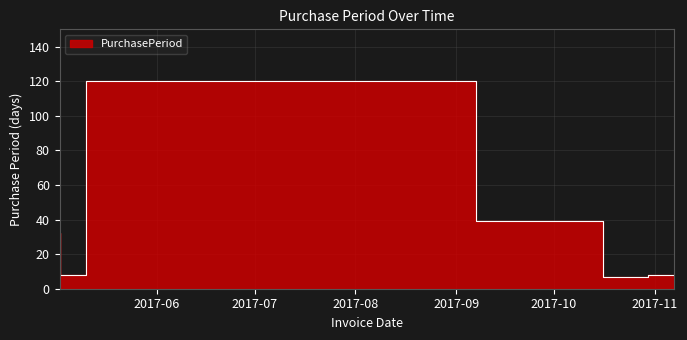

How many data points are less than 8?

2